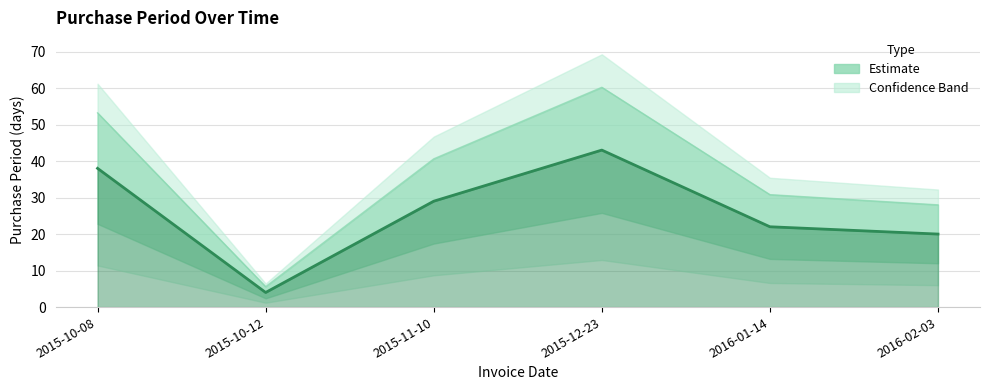

What position from the right is 2015-11-10?

4